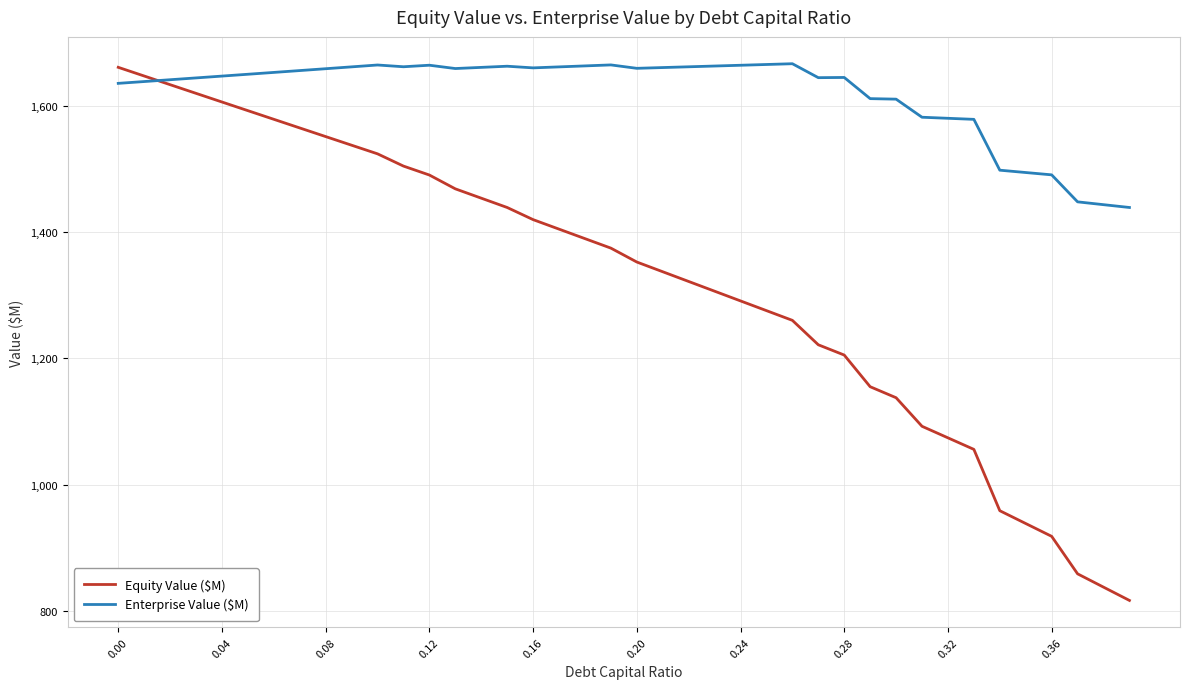

Which series has the largest total across all categories?

Enterprise Value ($M)